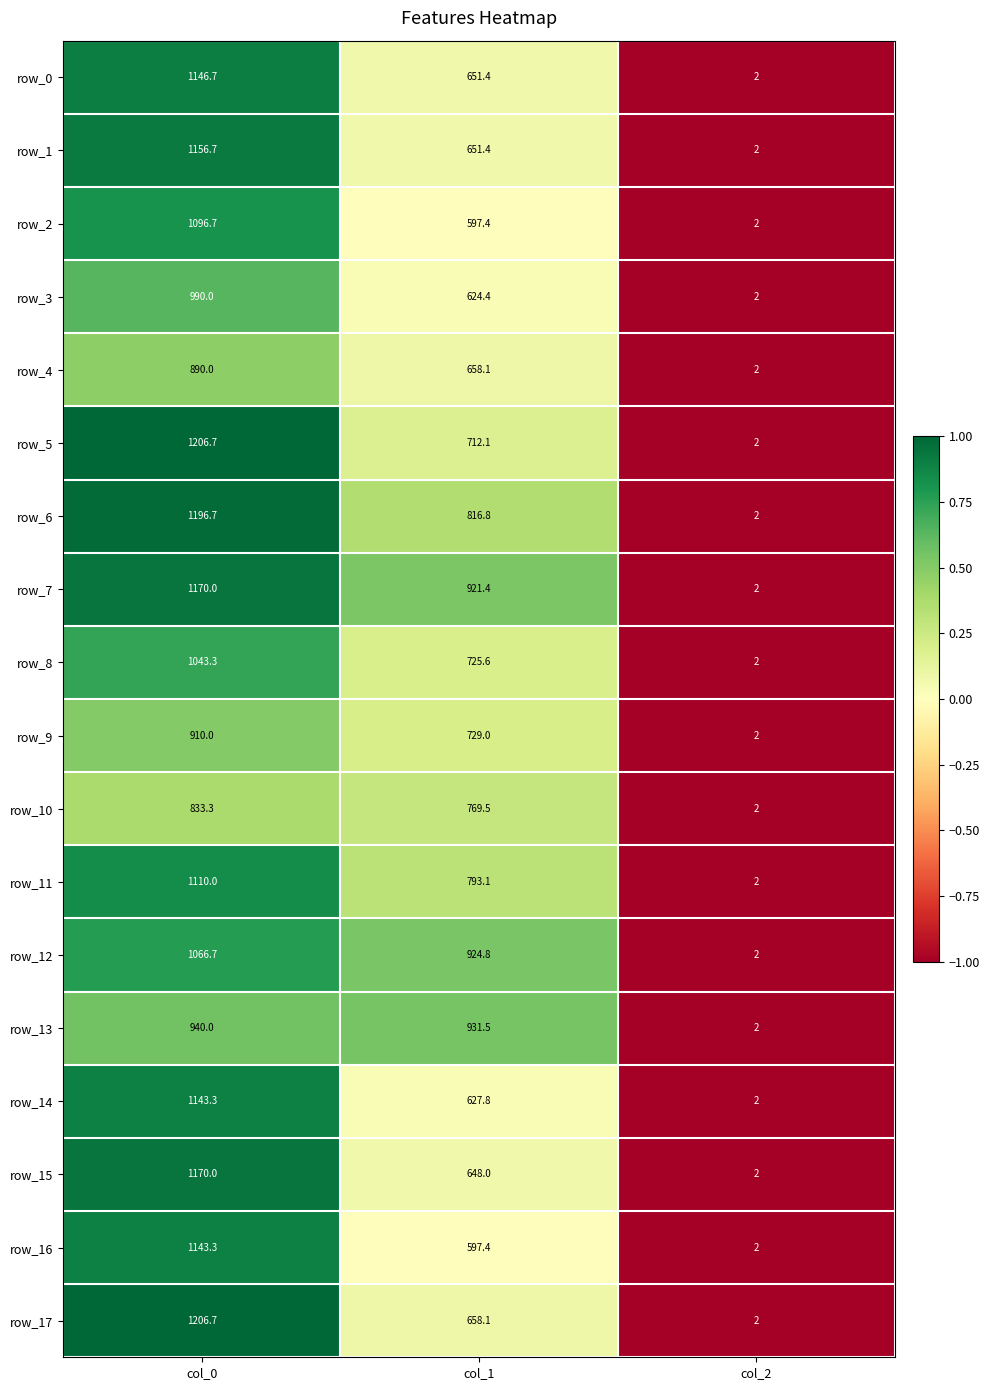

At which label is row_9 closest to 456?

col_1